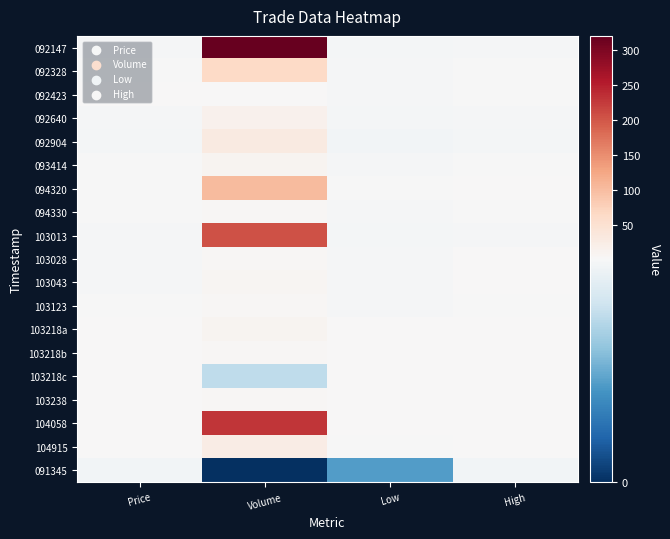

Rank the series at Price from lowest to highest value.

091345, 092904, 092147, 092640, 103013, 103028, 103043, 092328, 093414, 094320, 094330, 103123, 092423, 103218a, 103218b, 103218c, 104058, 104915, 103238